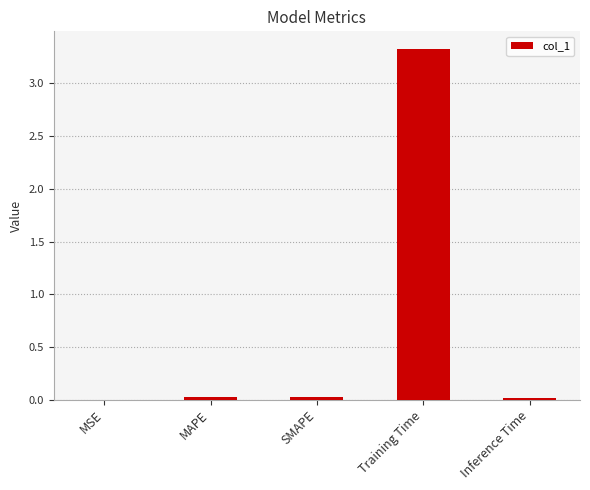

What is the sum of all values?

3.4